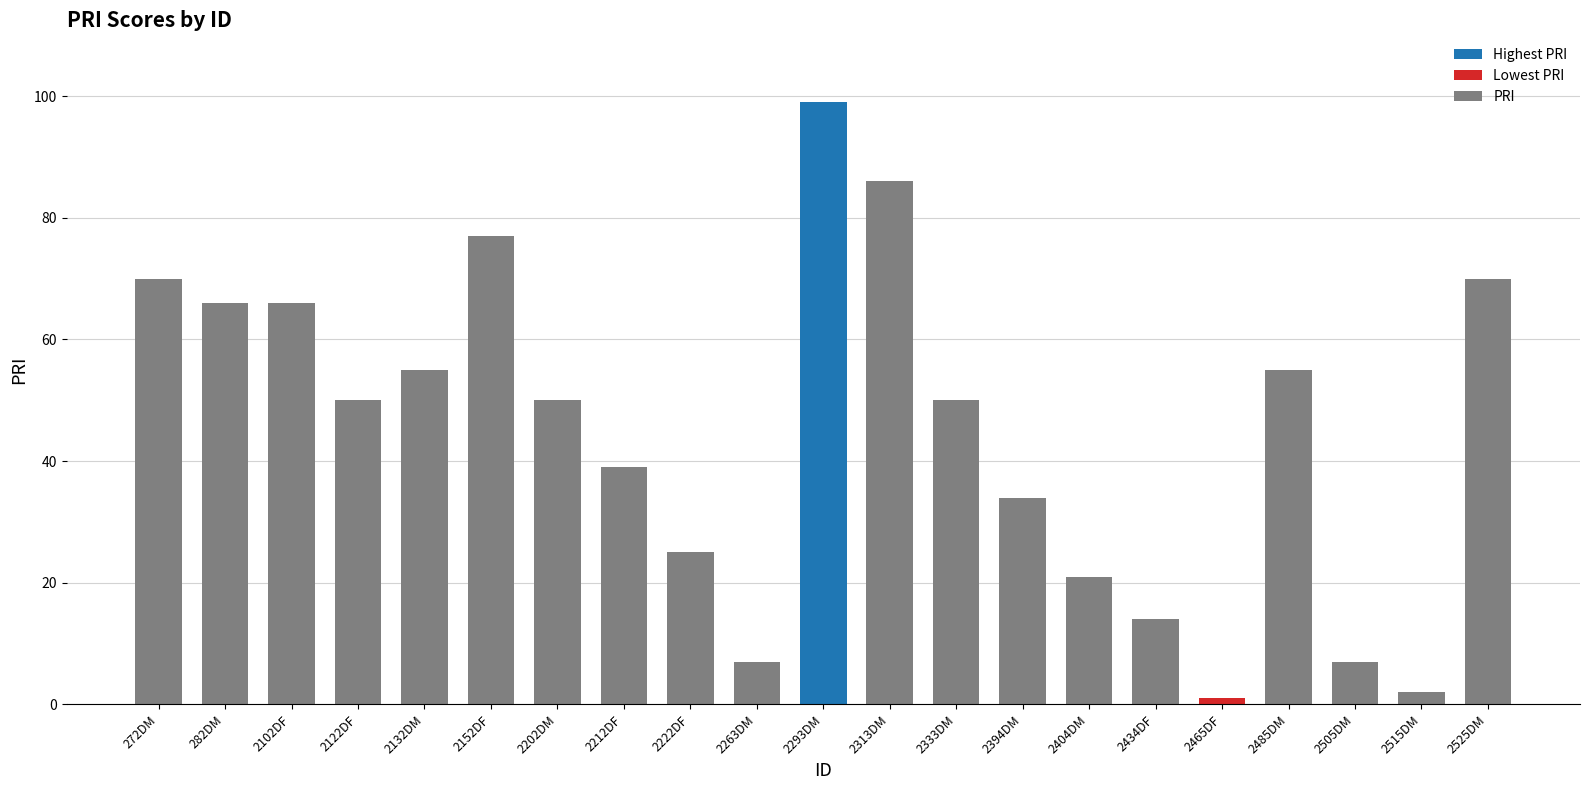

Reading left to right, extract all data points from this chart.

272DM=70	282DM=66	2102DF=66	2122DF=50	2132DM=55	2152DF=77	2202DM=50	2212DF=39	2222DF=25	2263DM=7	2293DM=99	2313DM=86	2333DM=50	2394DM=34	2404DM=21	2434DF=14	2465DF=1	2485DM=55	2505DM=7	2515DM=2	2525DM=70